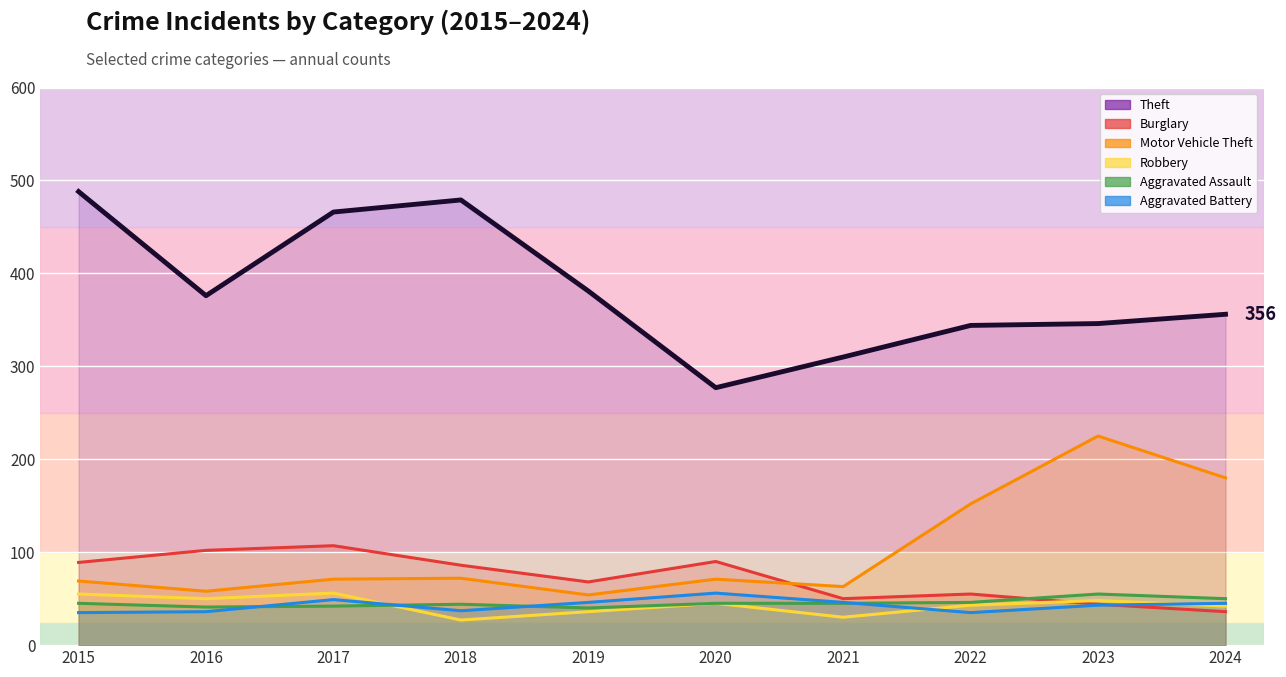

What is the value of the Aggravated Assault point at the 7th from the left?

45